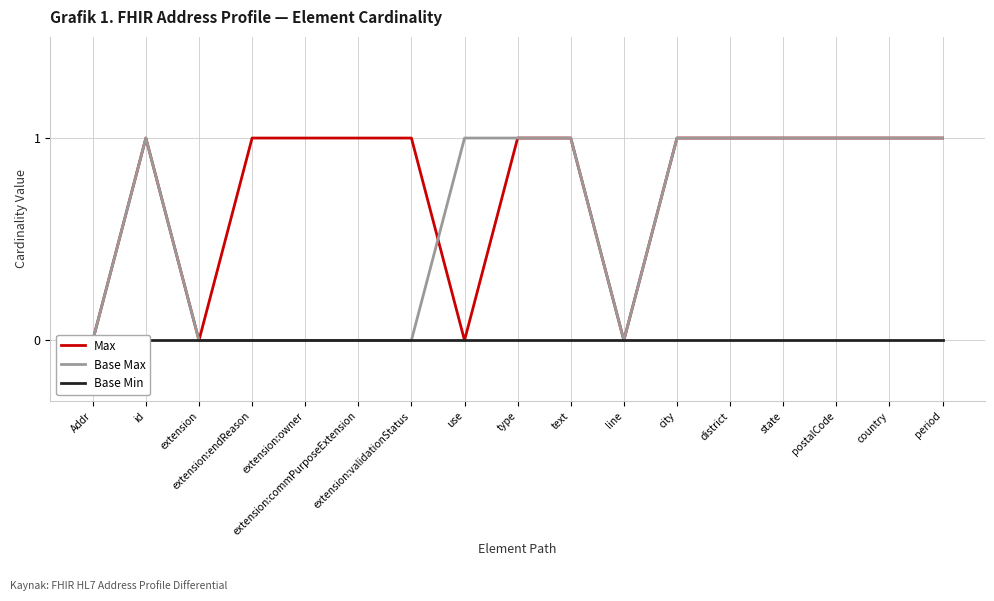

Which category has the lowest value in the Base Max series?

Addr